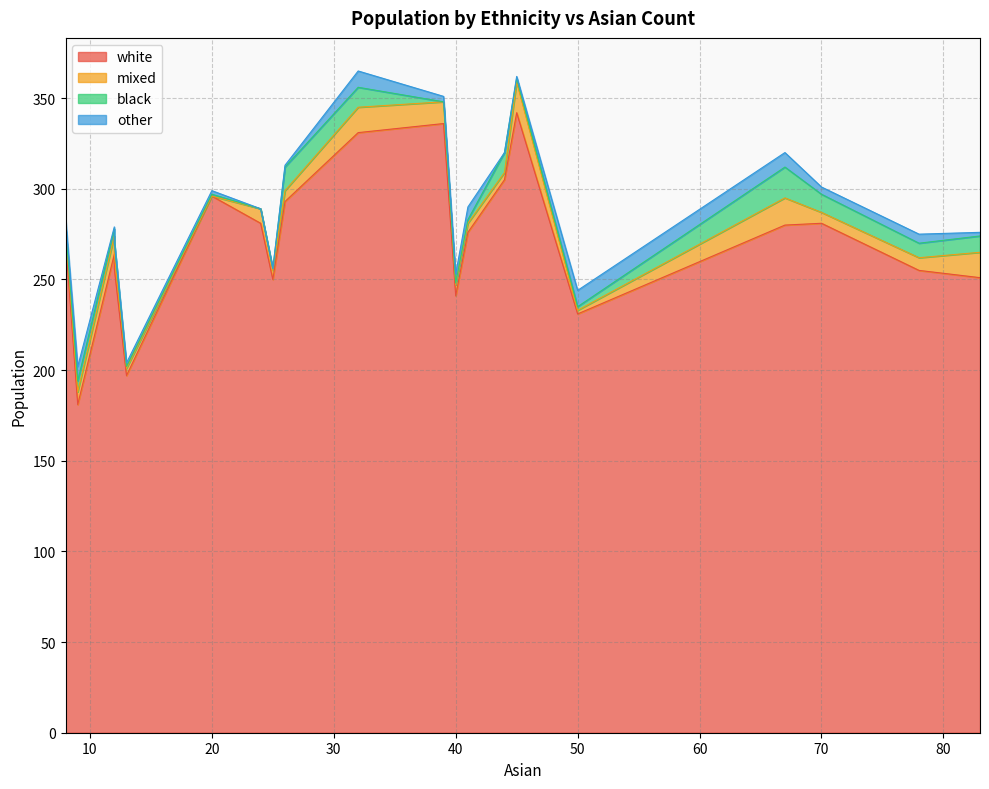

Does the chart have visible grid lines?

Yes